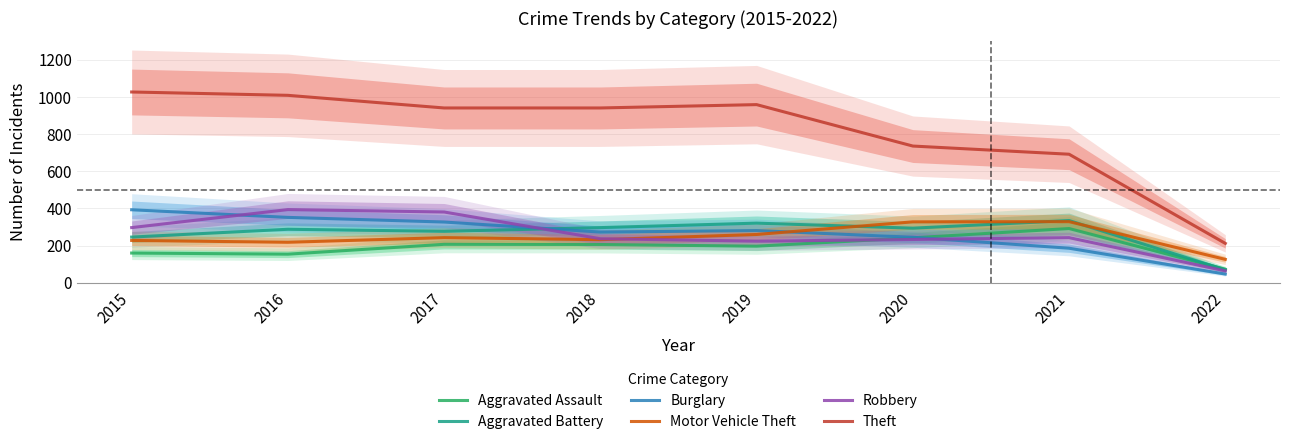

Count the number of data series in this chart.

6